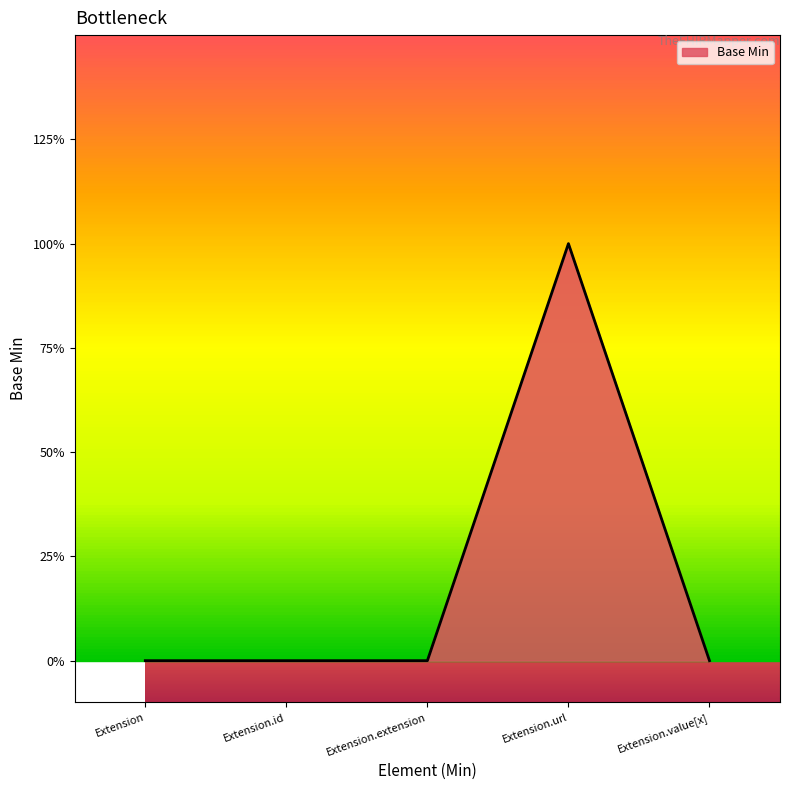

Does the chart have visible grid lines?

No